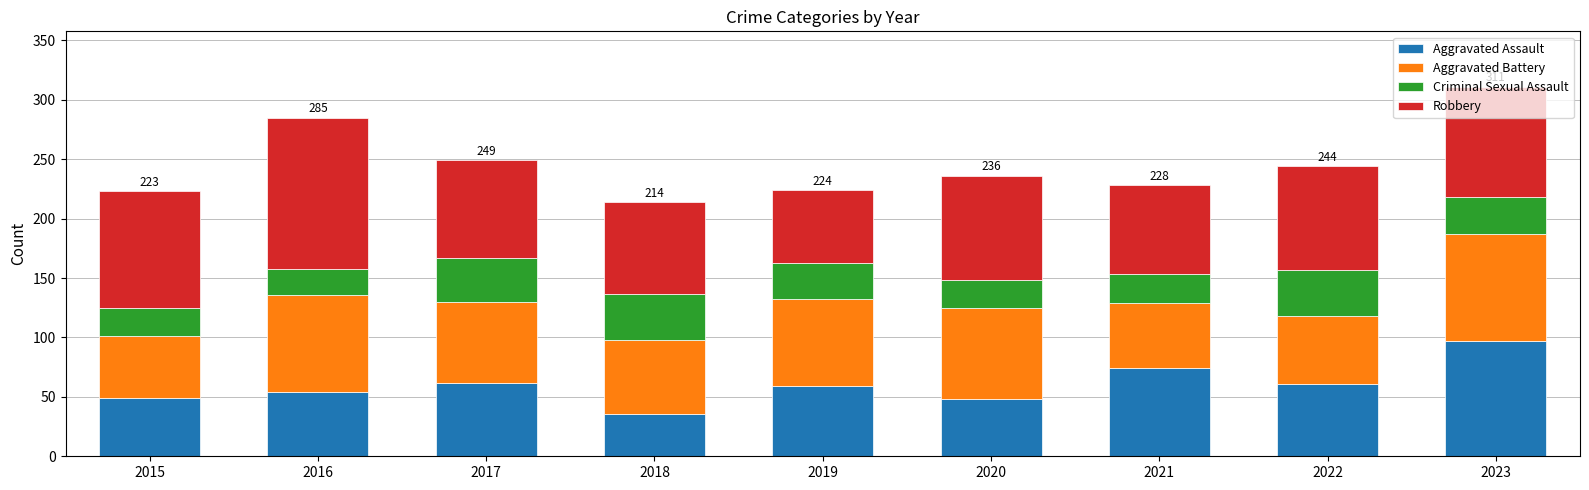

What is the total value across all series at 2023?

311